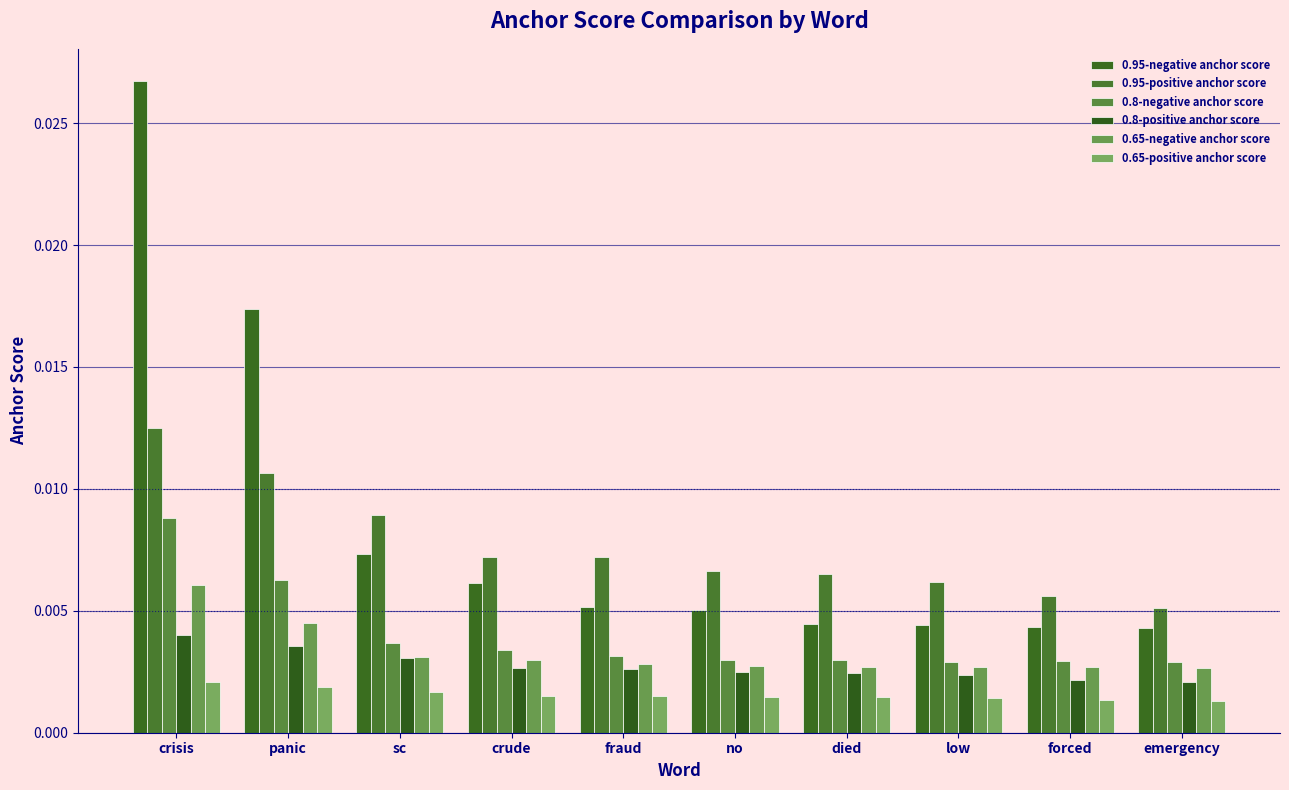

List the series in order of their peak value, highest first.

0.95-negative anchor score, 0.95-positive anchor score, 0.8-negative anchor score, 0.65-negative anchor score, 0.8-positive anchor score, 0.65-positive anchor score